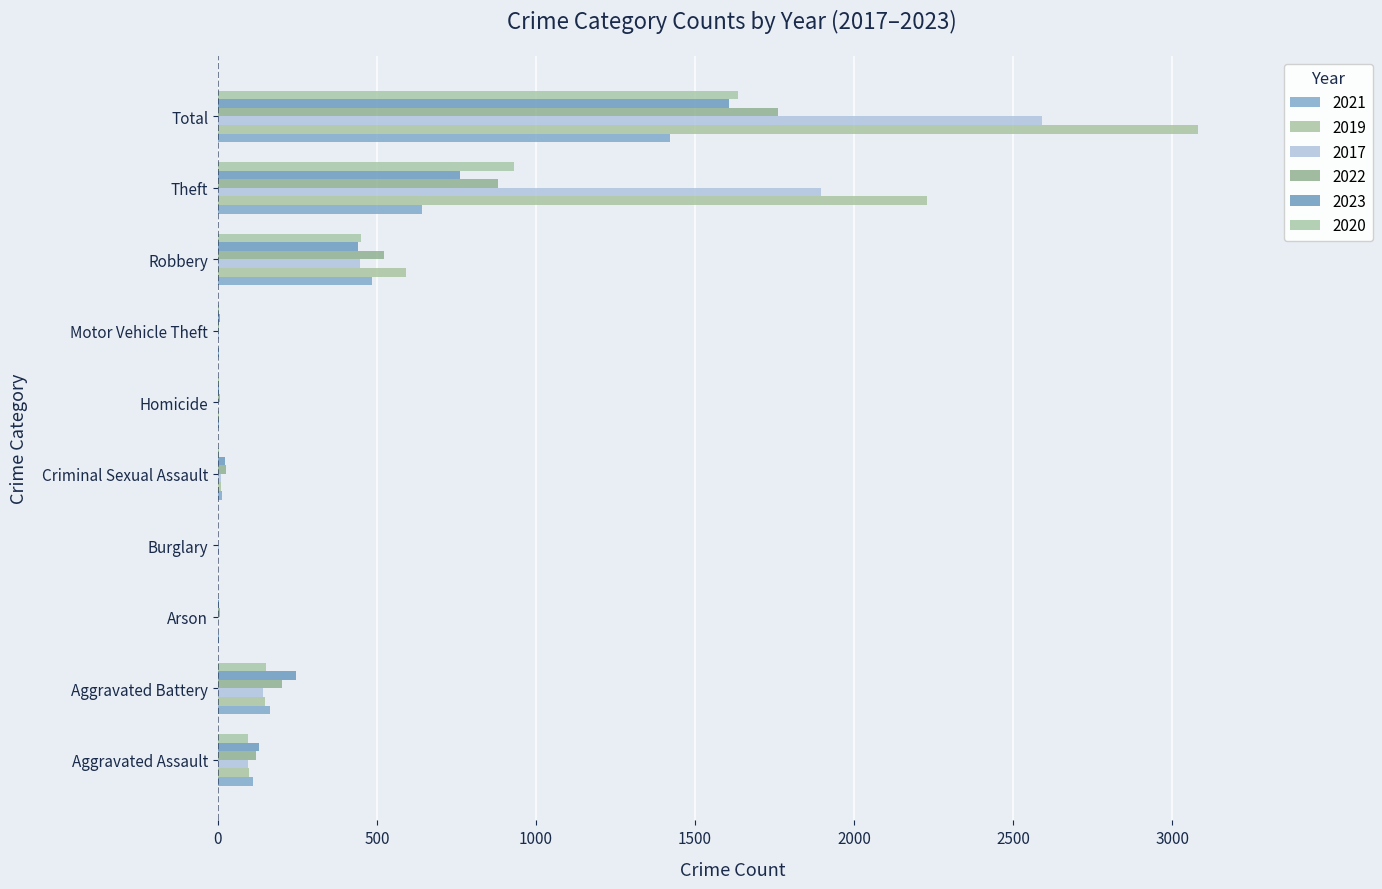

At which category is the sum across all series the highest?

Total